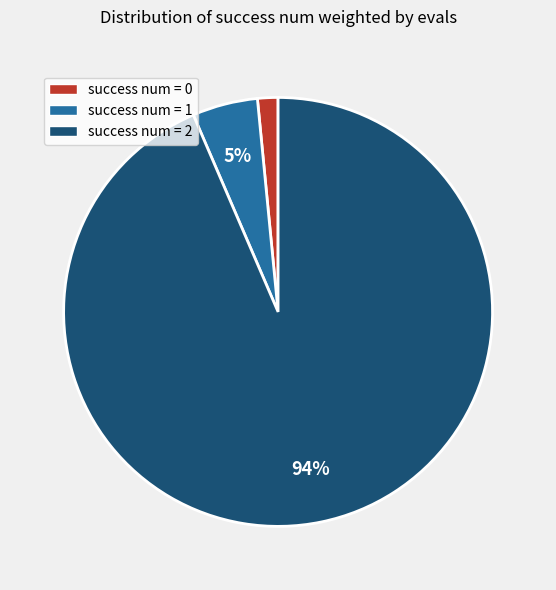

Is there any slice that represents more than half of the pie?

Yes